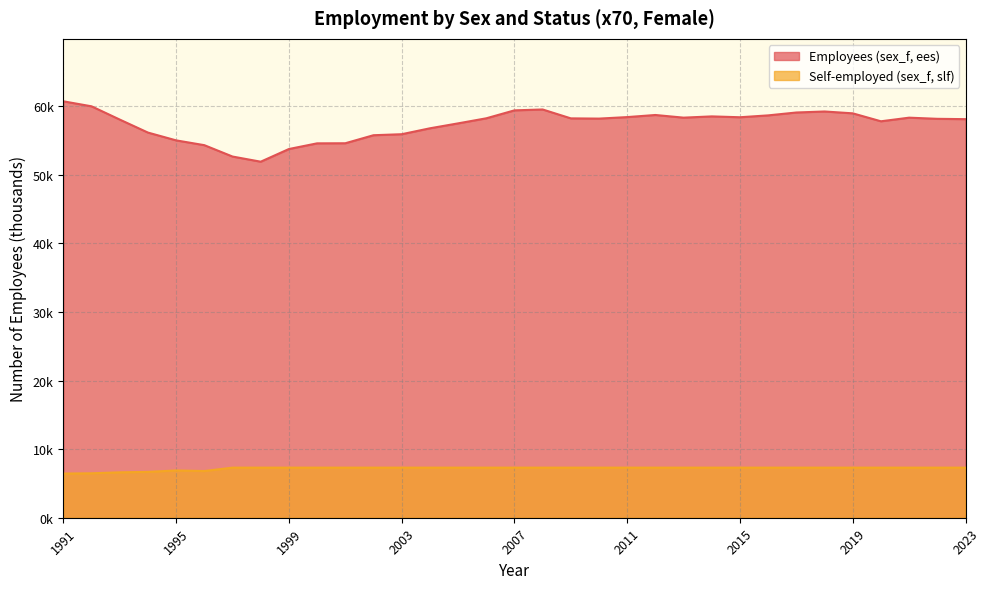

True or false: Self-employed (sex_f, slf) and Employees (sex_f, ees) cross at least once.

False